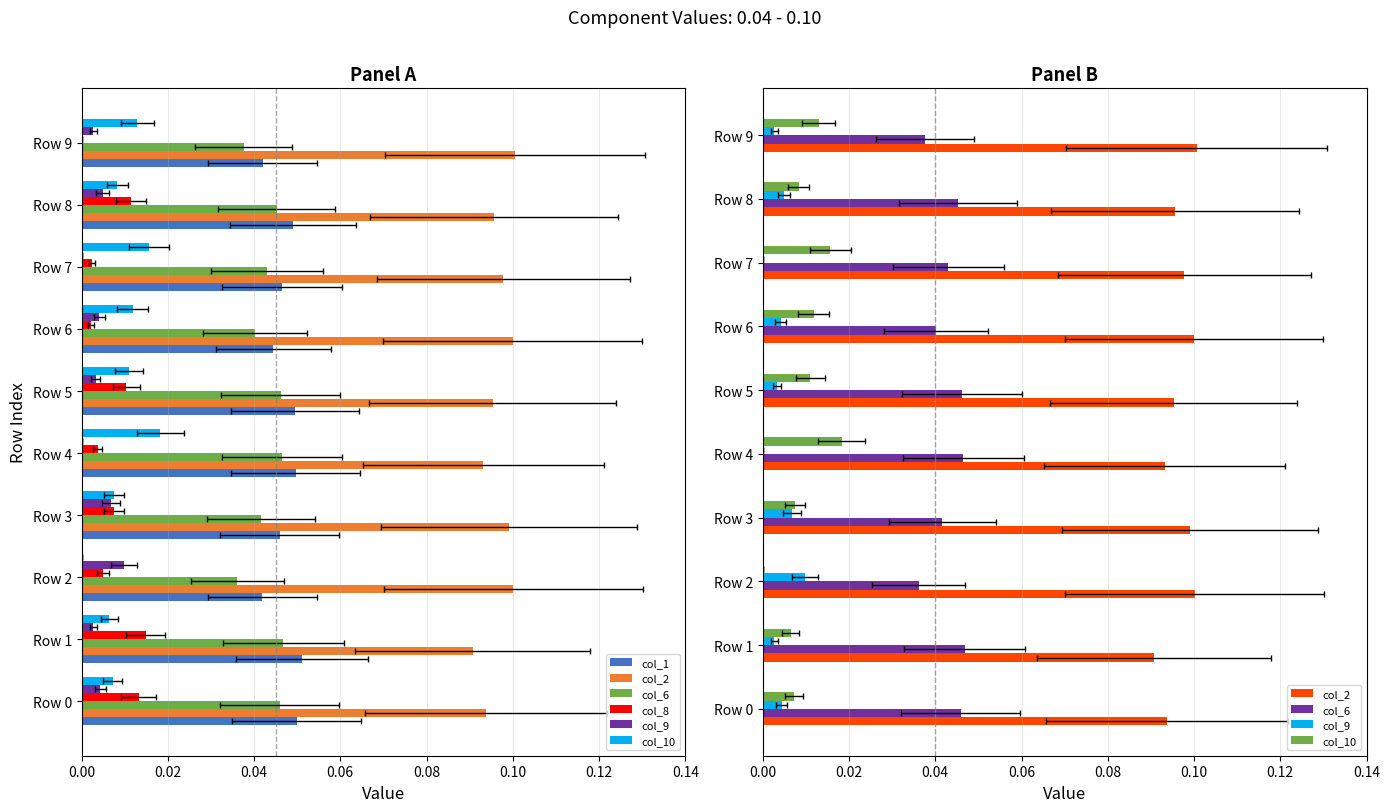

What is the average value of the col_2 series?

0.1